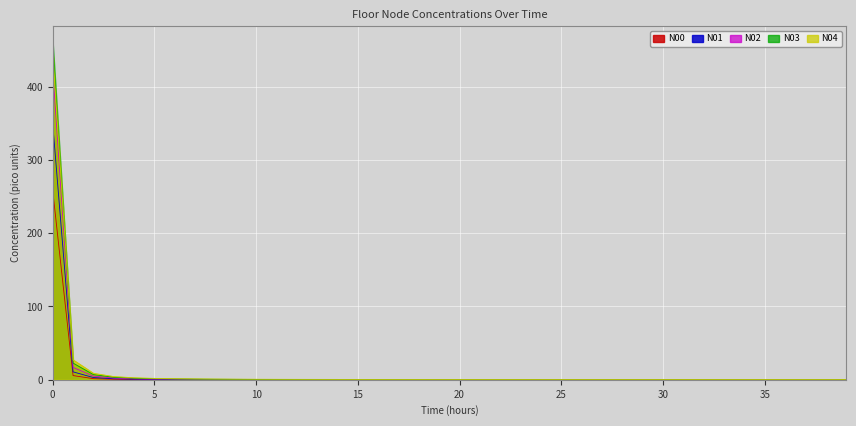

What position from the left is 34?

35